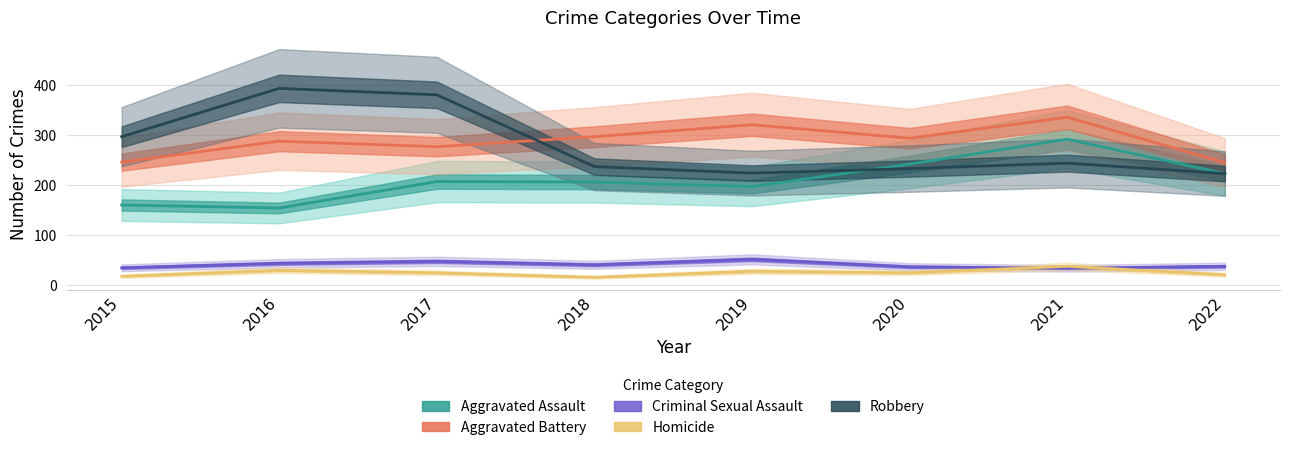

Where is Criminal Sexual Assault nearest to the value 42?

2016